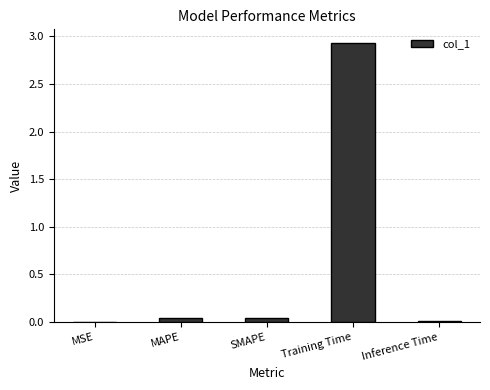

What is the sum of all values?

3.0